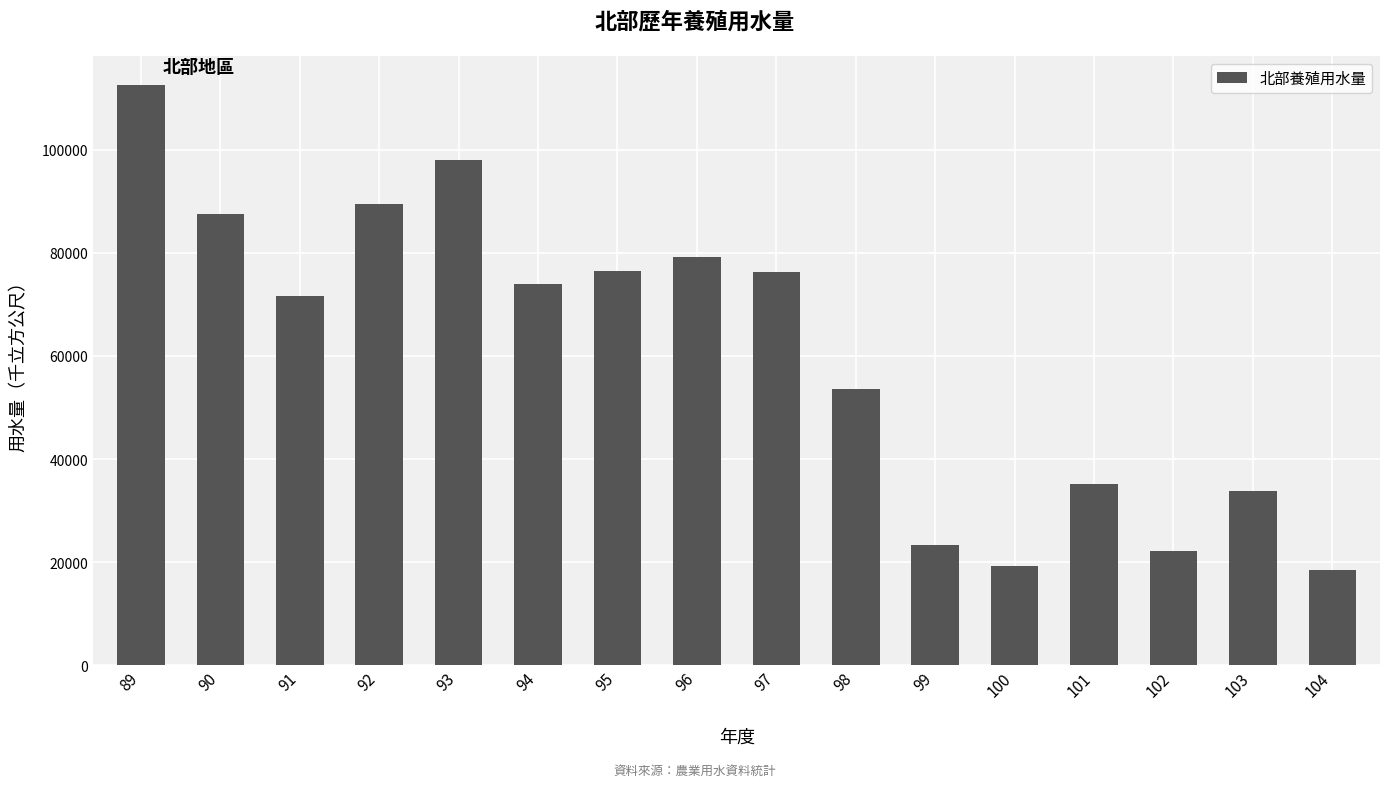

What value does the data have at 97?

76337.1